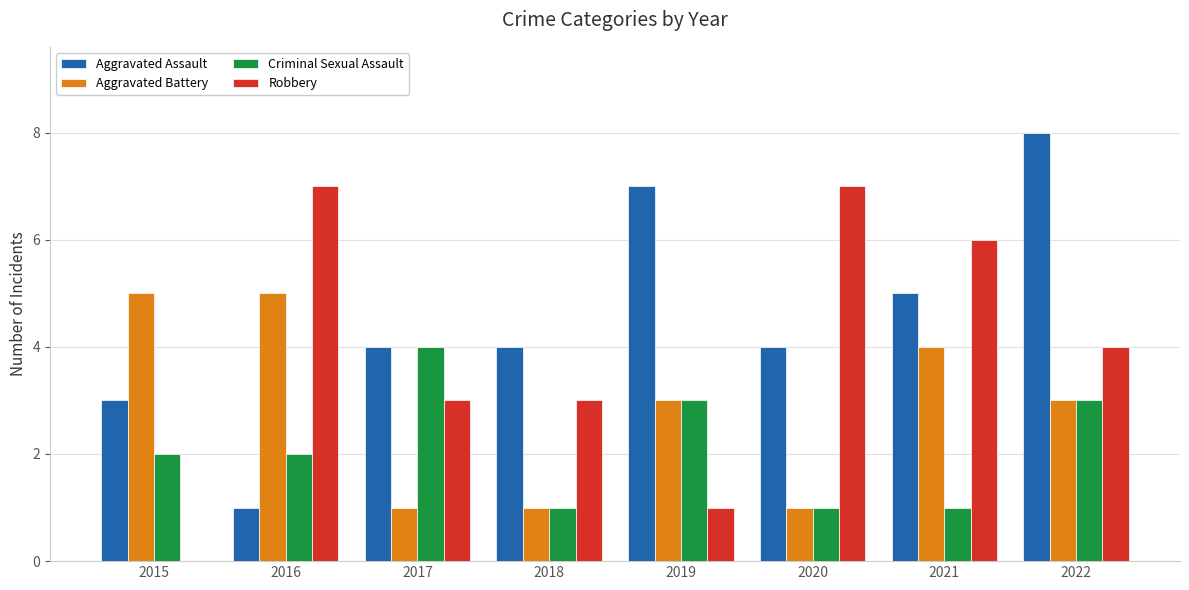

The value of Robbery at 2019 is 1. True or false?

True